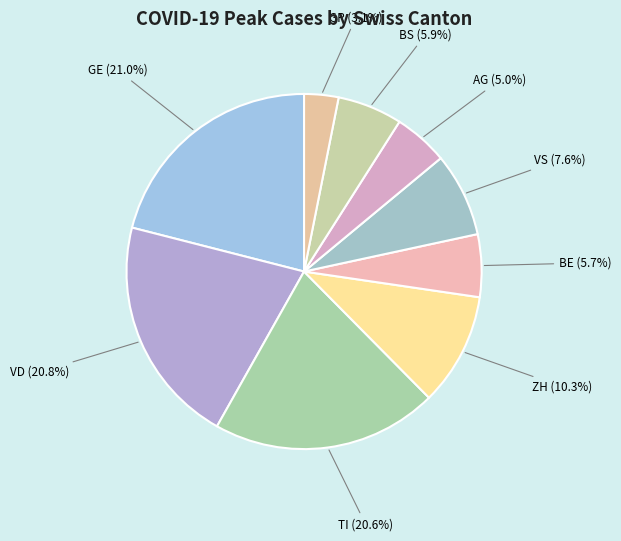

What is the smallest slice in the pie chart?

GR